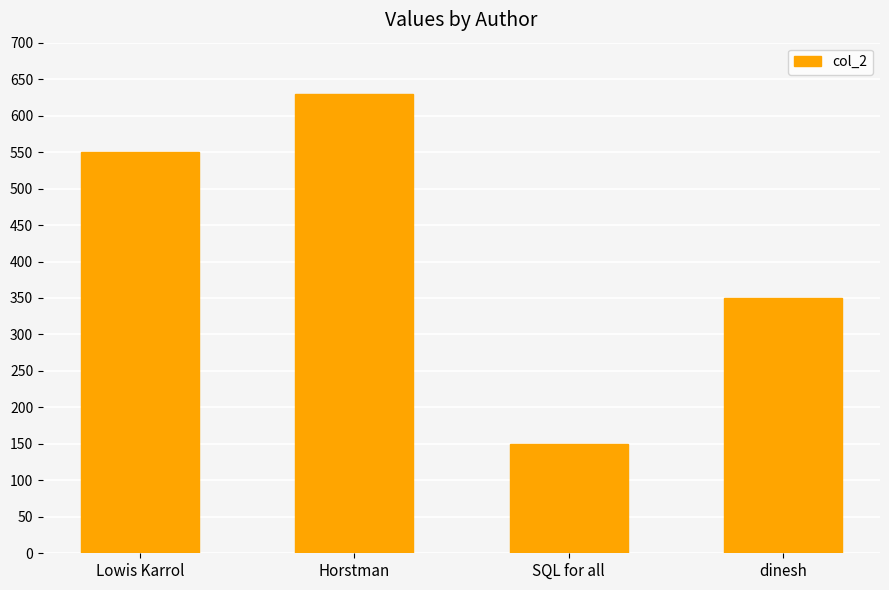

What is the ratio of the value at dinesh to the value at SQL for all?

2.3